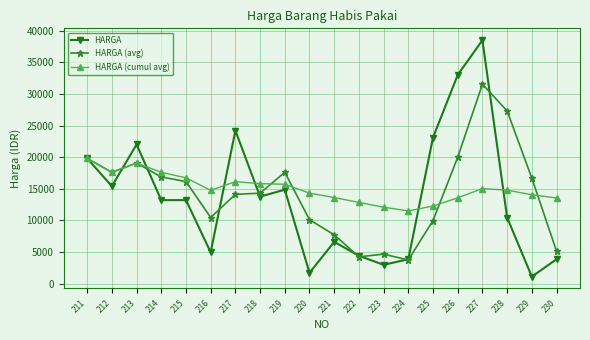

Which series has the widest spread of values?

HARGA